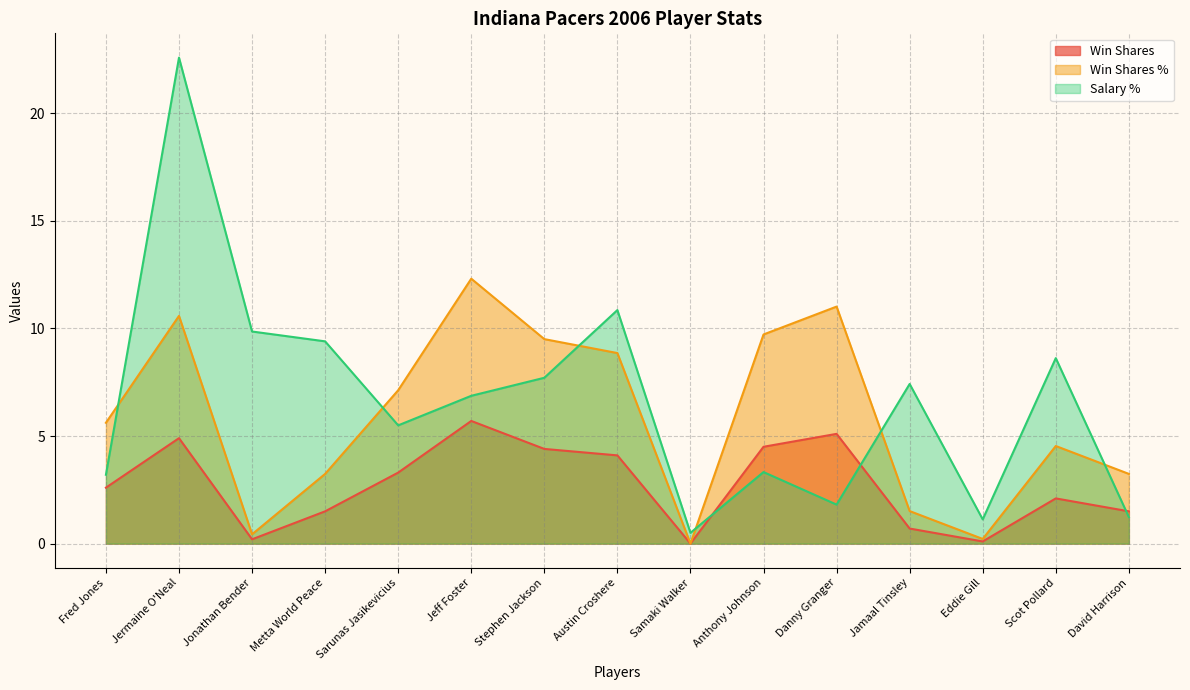

Rank the series at Stephen Jackson from highest to lowest value.

Win Shares %, Salary %, Win Shares